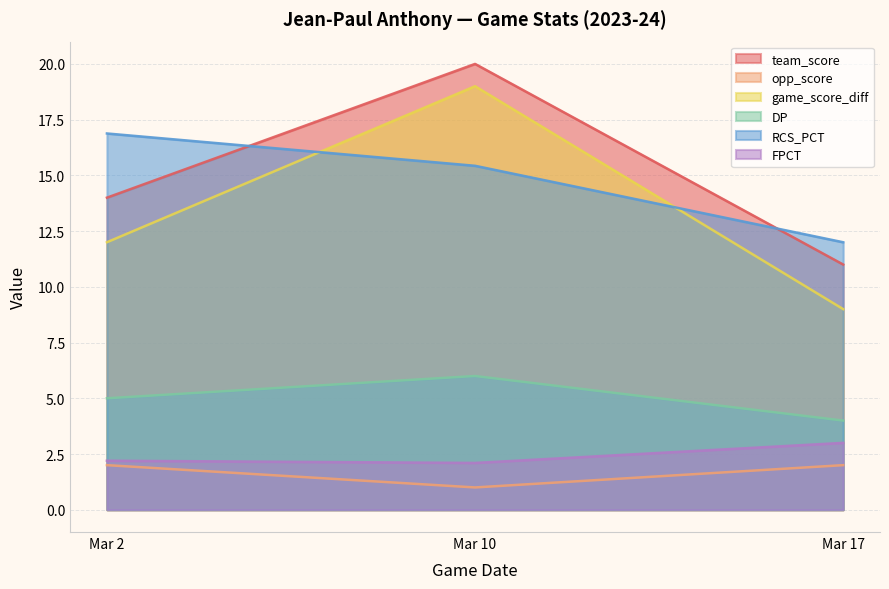

Which category has the highest value in the game_score_diff series?

Mar 10